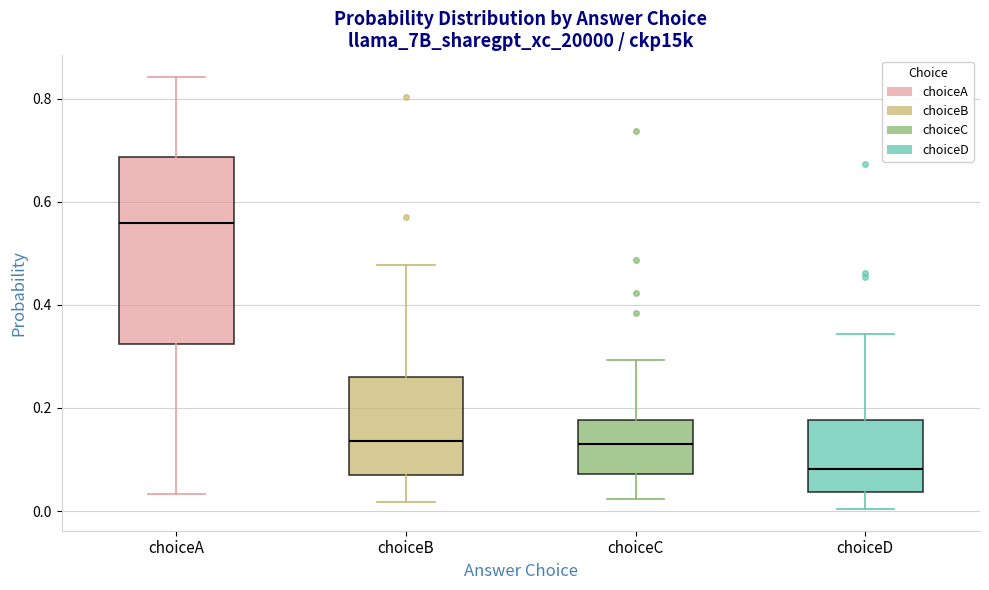

Reading left to right, transcribe this box plot: for each box, give where its median line is, the range the box spans, and where its two whiskers end, as read against the y-axis. The values are not printed on the chart, so give them approximately, as read against the axis.

choiceA: median 0.56, box 0.32 to 0.68, whiskers 0.04 to 0.84
choiceB: median 0.14, box 0.06 to 0.26, whiskers 0.02 to 0.48
choiceC: median 0.14, box 0.08 to 0.18, whiskers 0.02 to 0.30
choiceD: median 0.08, box 0.04 to 0.18, whiskers 0.00 to 0.34